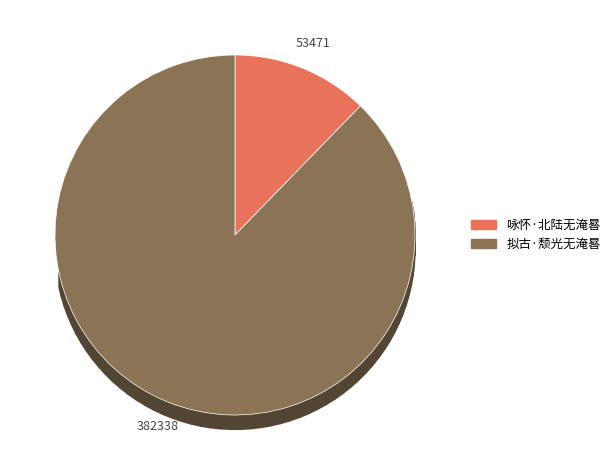

To the nearest percent, what portion does 咏怀·北陆无淹晷 represent?

12%